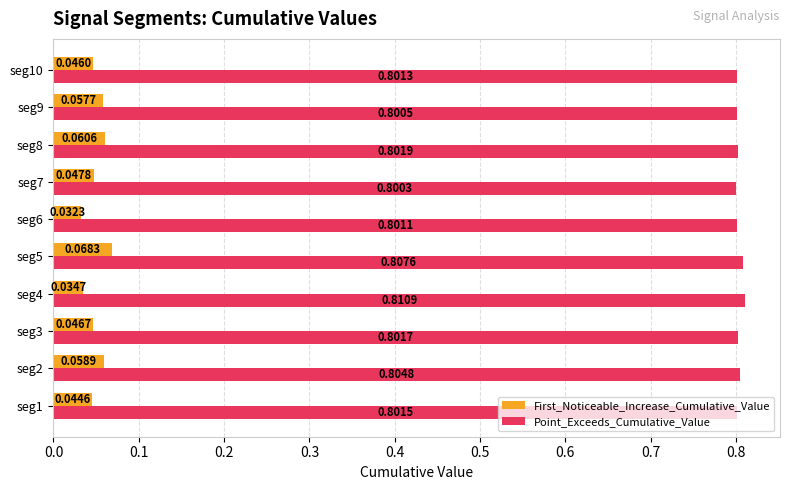

Rank the categories by First_Noticeable_Increase_Cumulative_Value value from highest to lowest.

seg5, seg8, seg2, seg9, seg7, seg3, seg10, seg1, seg4, seg6